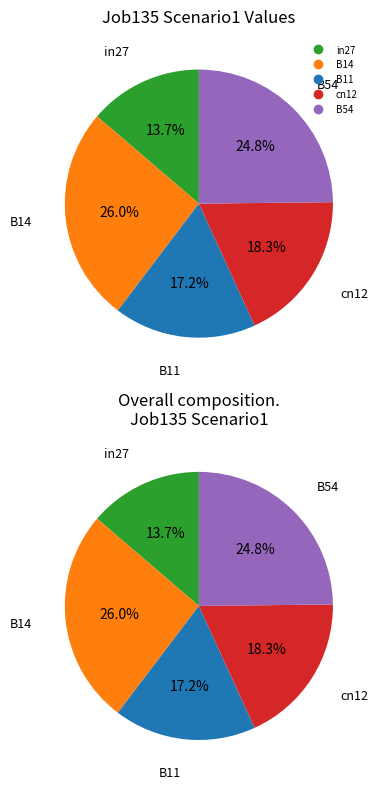

Is there a majority slice in this chart?

No